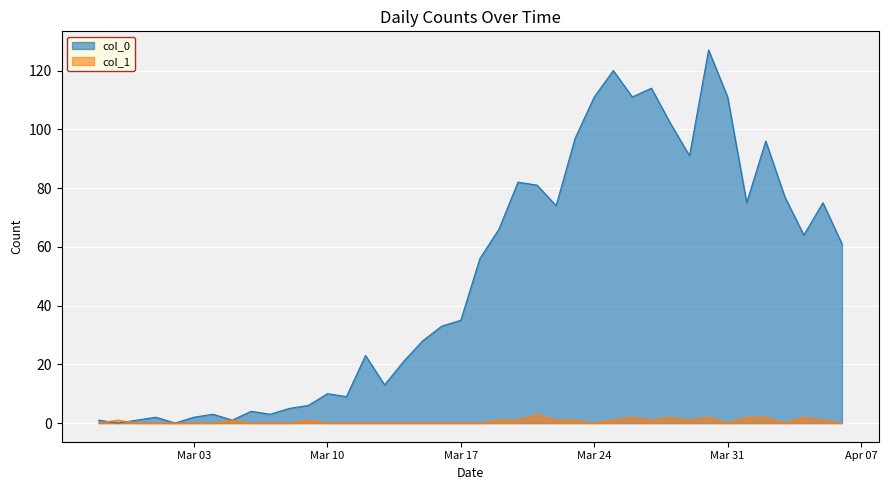

Is the value of col_1 at 2020-03-25 greater than the value of col_0 at 2020-03-08?

No